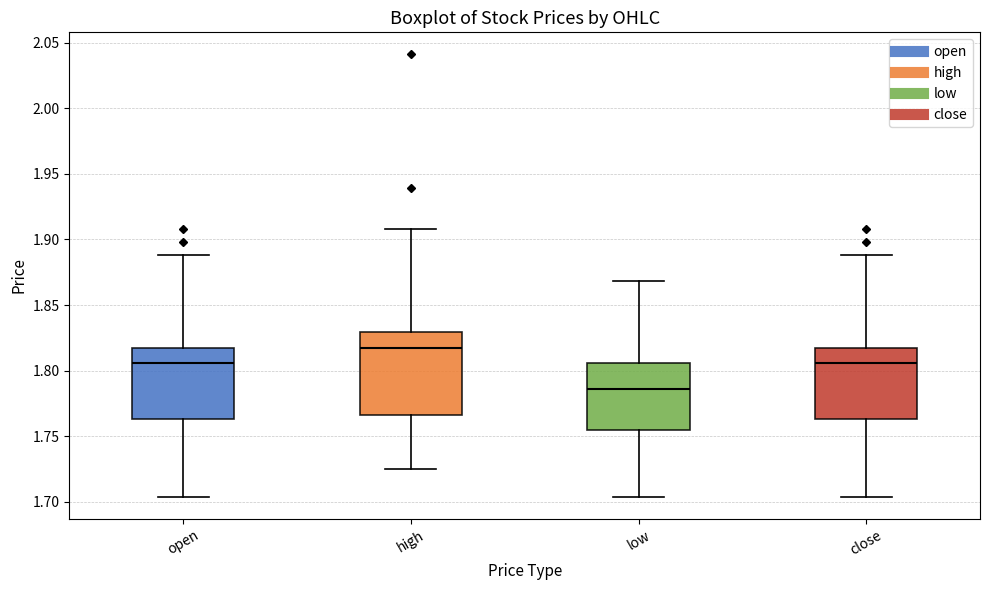

Which box's median line is the highest?

high